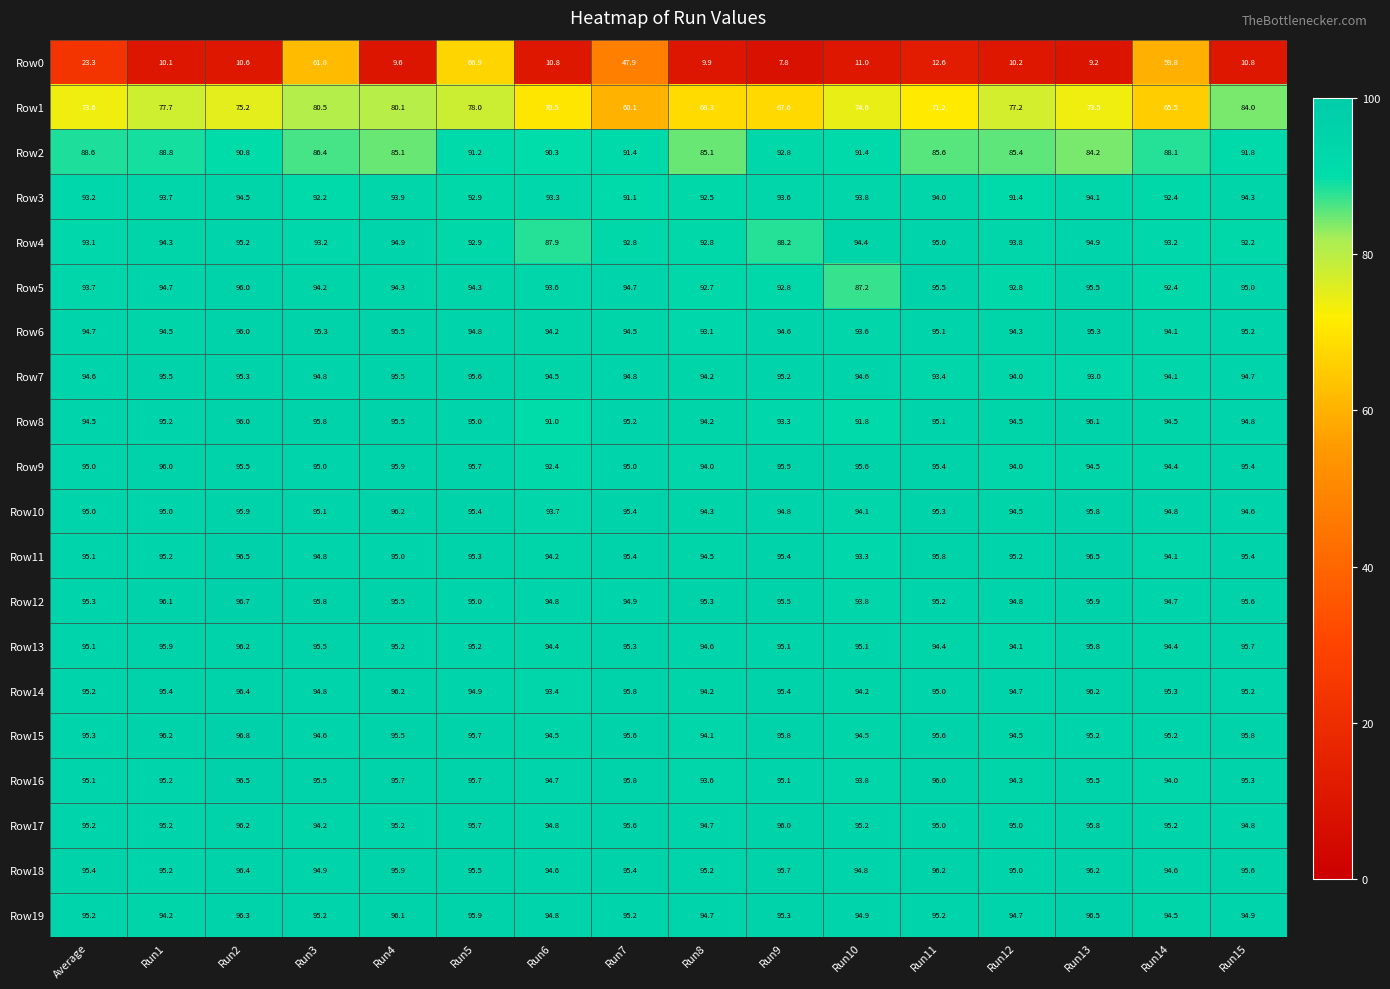

True or false: Row8 has a value of 126.7 at Run10.

False